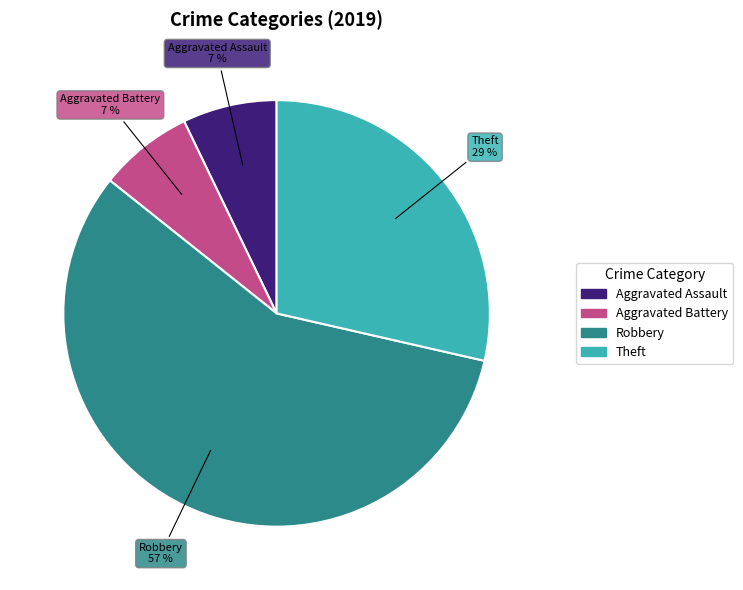

Which category has the biggest portion of the pie?

Robbery